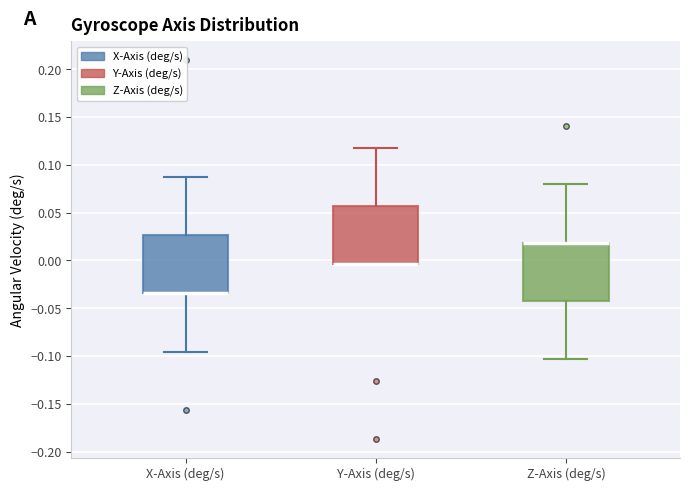

Reading left to right, read every box against the y-axis: the position of its median line, the range the box covers, and the ends of its whiskers. The values are not printed on the chart, so give them approximately, as read against the axis.

X-Axis (deg/s): median -0.035 (drawn on the box's lower edge), box -0.035 to 0.025, whiskers -0.095 to 0.085
Y-Axis (deg/s): median -0.005 (drawn on the box's lower edge), box -0.005 to 0.055, whiskers -0.005 to 0.120
Z-Axis (deg/s): median 0.020 (drawn on the box's upper edge), box -0.040 to 0.020, whiskers -0.105 to 0.080